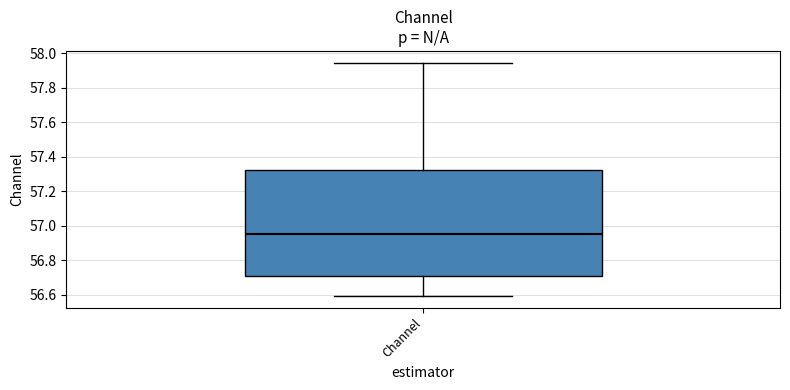

Transcribe this box plot: give where the median line is, the range the box spans, and where the two whiskers end, as read against the y-axis. The values are not printed on the chart, so give them approximately, as read against the axis.

median 56.94, box 56.70 to 57.32, whiskers 56.60 to 57.94